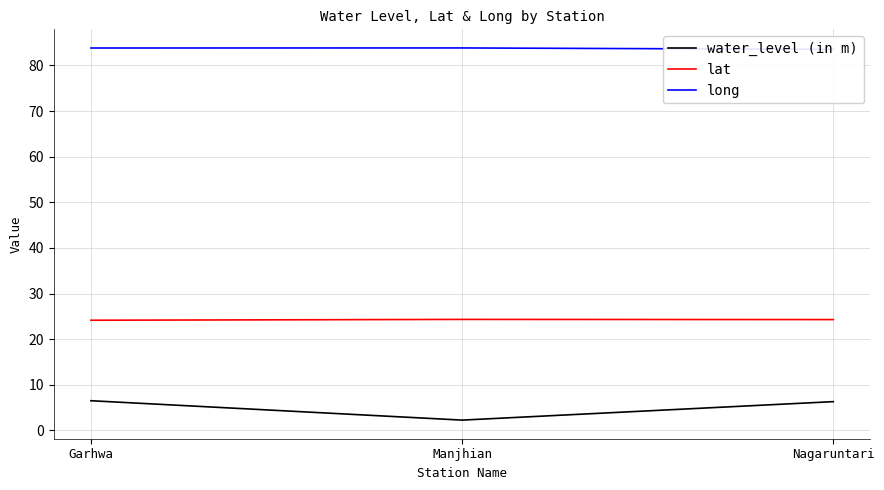

How many lines are shown in the chart?

3